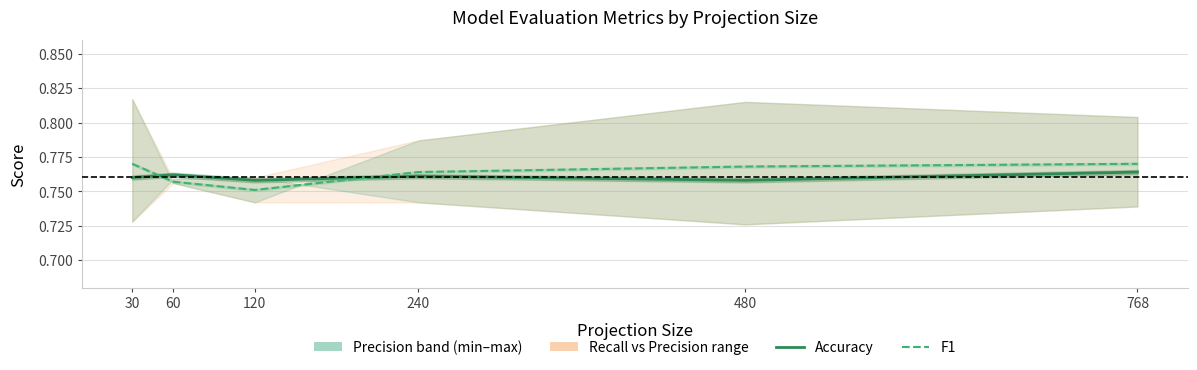

At which category does the data reach its first local peak?

60